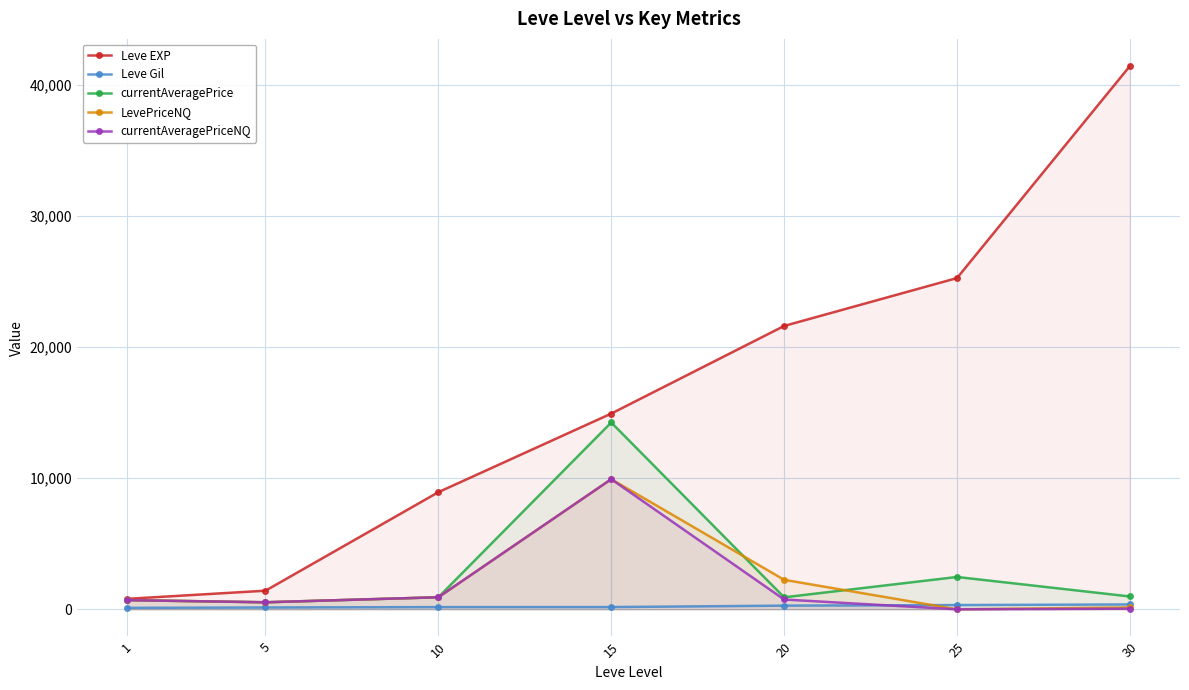

In currentAveragePrice, how many points are higher than both neighbors (excluding endpoints)?

2